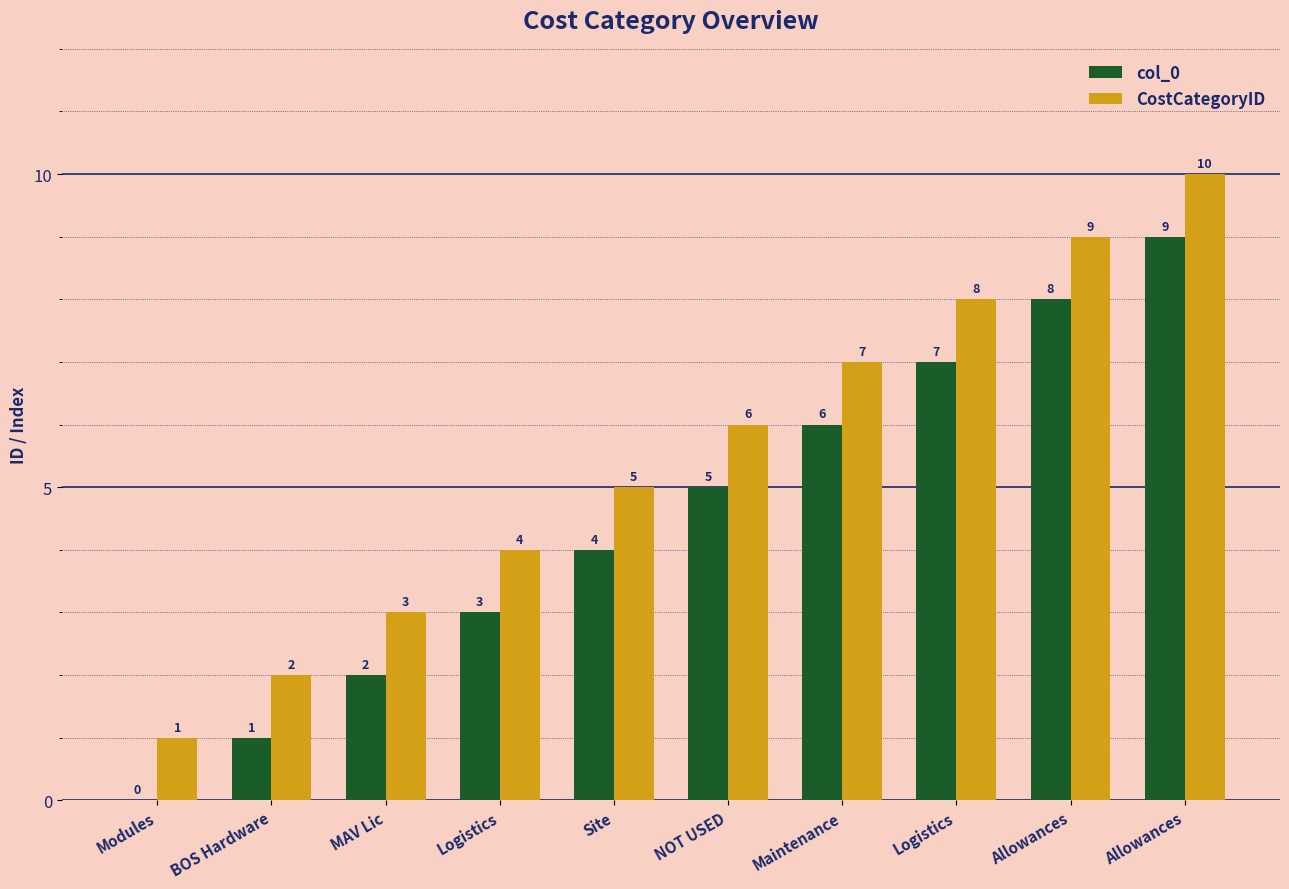

Reading left to right, extract all data points from this chart.

col_0: Modules=0	BOS Hardware=1	MAV Lic=2	Logistics=3	Site=4	NOT USED=5	Maintenance=6	Logistics=7	Allowances=8	Allowances=9
CostCategoryID: Modules=1	BOS Hardware=2	MAV Lic=3	Logistics=4	Site=5	NOT USED=6	Maintenance=7	Logistics=8	Allowances=9	Allowances=10